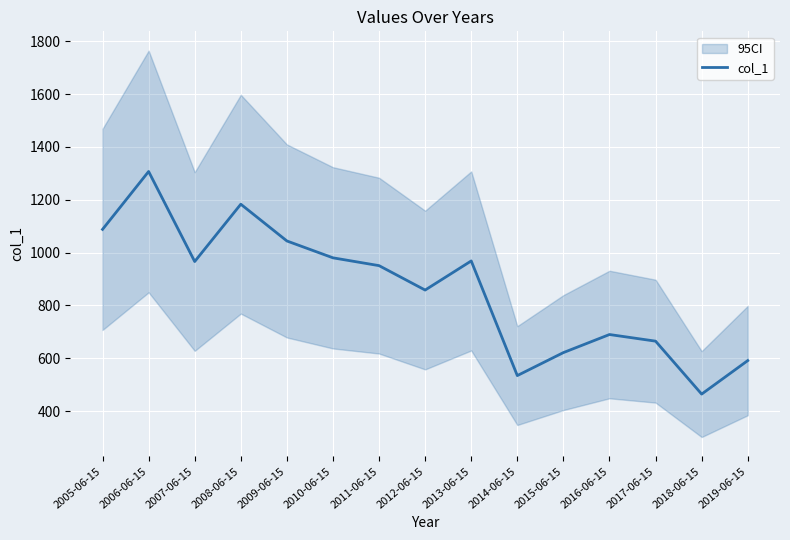

What position from the left is 2016-06-15?

12